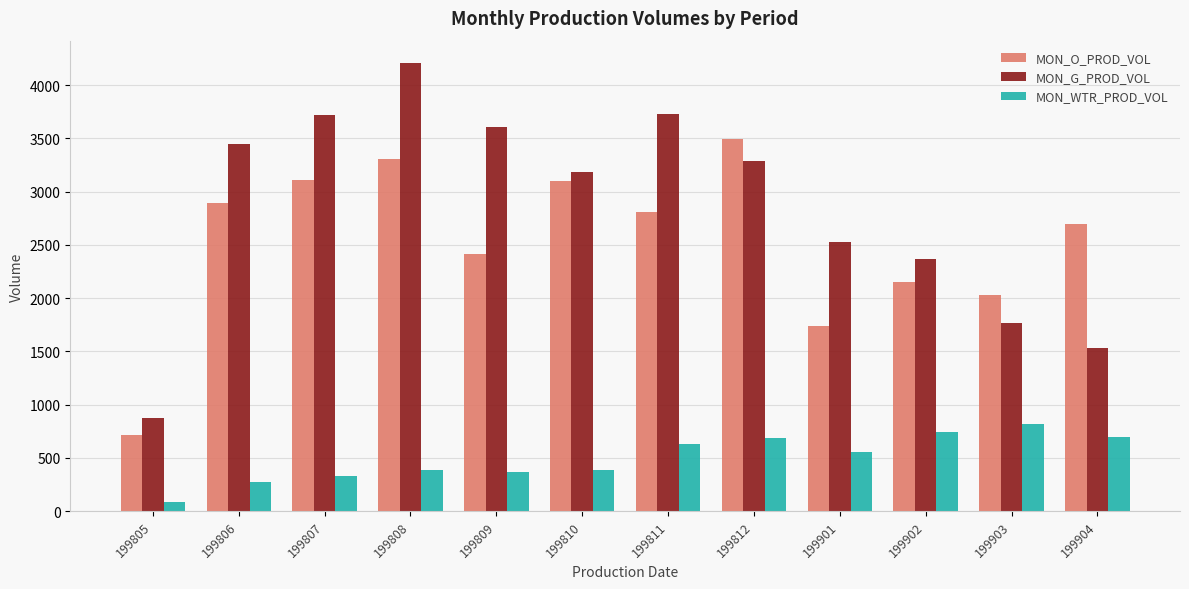

Rank the series at 199904 from lowest to highest value.

MON_WTR_PROD_VOL, MON_G_PROD_VOL, MON_O_PROD_VOL